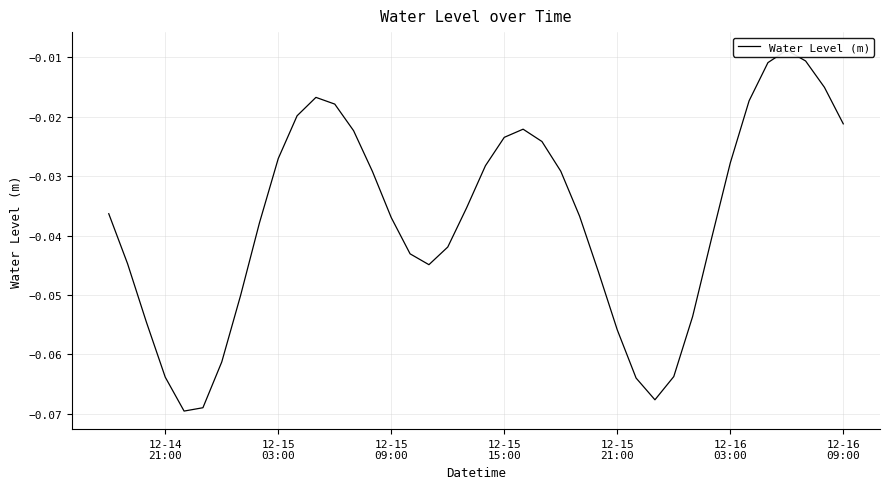

What is the difference between the maximum and minimum values?

0.1